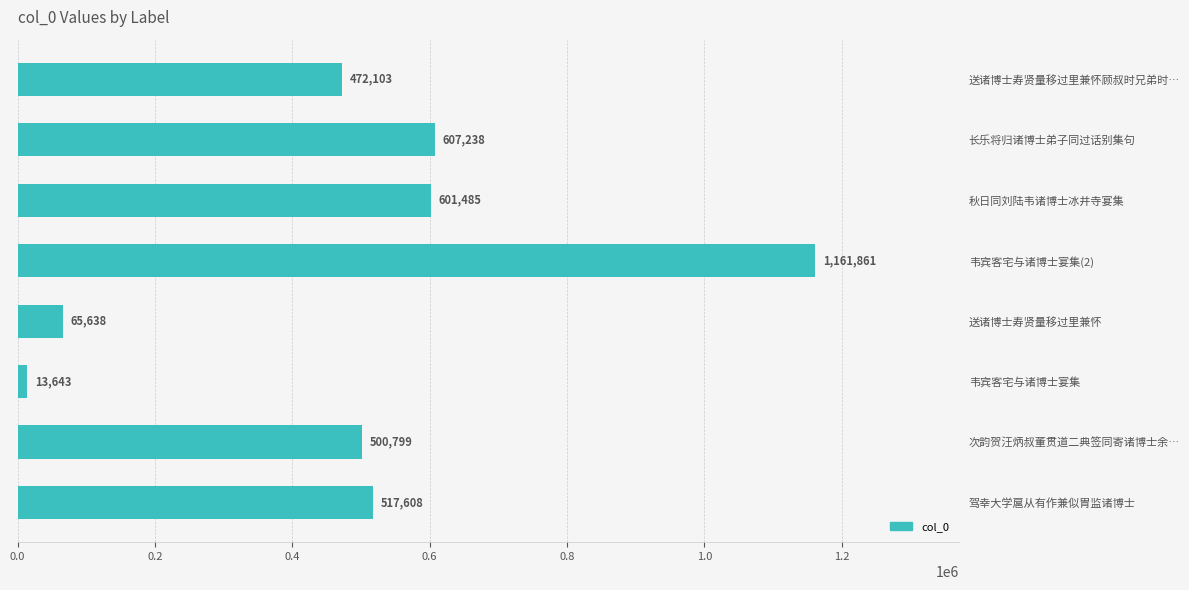

Are the bars grouped side by side (vs. stacked)?

No